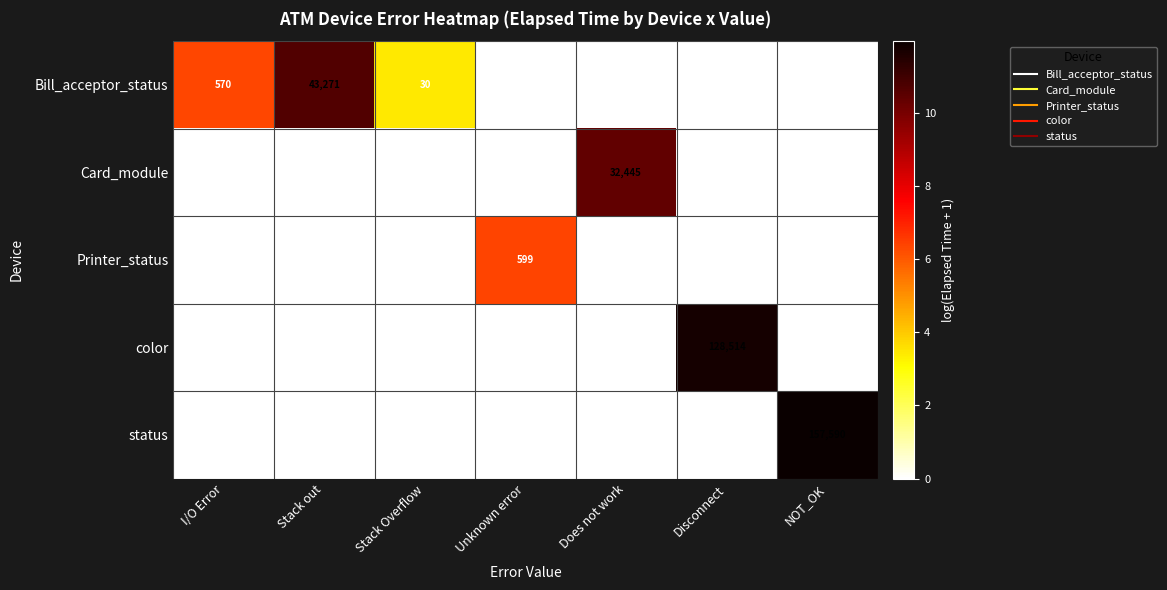

At how many categories does at least one series exceed 0?

7